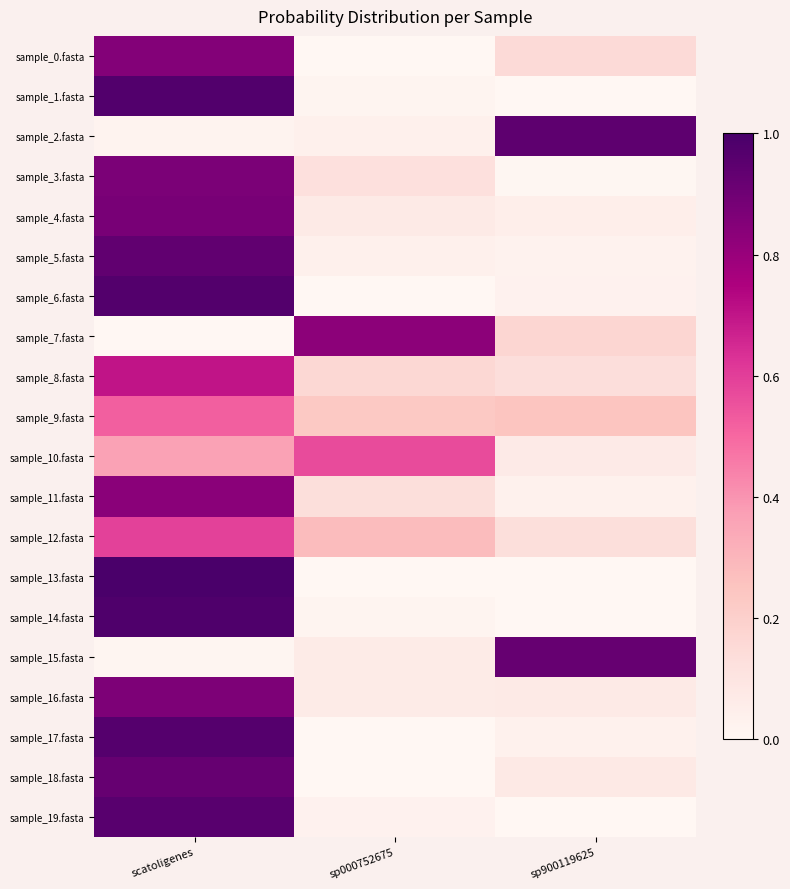

Reading left to right, extract all data points from this chart.

sample_0.fasta: scatoligenes=0.8	sp000752675=0.0	sp900119625=0.1
sample_1.fasta: scatoligenes=1.0	sp000752675=0.0	sp900119625=0.0
sample_2.fasta: scatoligenes=0.0	sp000752675=0.0	sp900119625=0.9
sample_3.fasta: scatoligenes=0.9	sp000752675=0.1	sp900119625=0.0
sample_4.fasta: scatoligenes=0.9	sp000752675=0.1	sp900119625=0.1
sample_5.fasta: scatoligenes=0.9	sp000752675=0.0	sp900119625=0.0
sample_6.fasta: scatoligenes=1.0	sp000752675=0.0	sp900119625=0.0
sample_7.fasta: scatoligenes=0.0	sp000752675=0.8	sp900119625=0.2
sample_8.fasta: scatoligenes=0.7	sp000752675=0.2	sp900119625=0.1
sample_9.fasta: scatoligenes=0.5	sp000752675=0.2	sp900119625=0.2
sample_10.fasta: scatoligenes=0.4	sp000752675=0.6	sp900119625=0.1
sample_11.fasta: scatoligenes=0.8	sp000752675=0.1	sp900119625=0.0
sample_12.fasta: scatoligenes=0.6	sp000752675=0.3	sp900119625=0.1
sample_13.fasta: scatoligenes=1.0	sp000752675=0.0	sp900119625=0.0
sample_14.fasta: scatoligenes=1.0	sp000752675=0.0	sp900119625=0.0
sample_15.fasta: scatoligenes=0.0	sp000752675=0.1	sp900119625=0.9
sample_16.fasta: scatoligenes=0.9	sp000752675=0.1	sp900119625=0.1
sample_17.fasta: scatoligenes=1.0	sp000752675=0.0	sp900119625=0.0
sample_18.fasta: scatoligenes=0.9	sp000752675=0.0	sp900119625=0.1
sample_19.fasta: scatoligenes=1.0	sp000752675=0.0	sp900119625=0.0